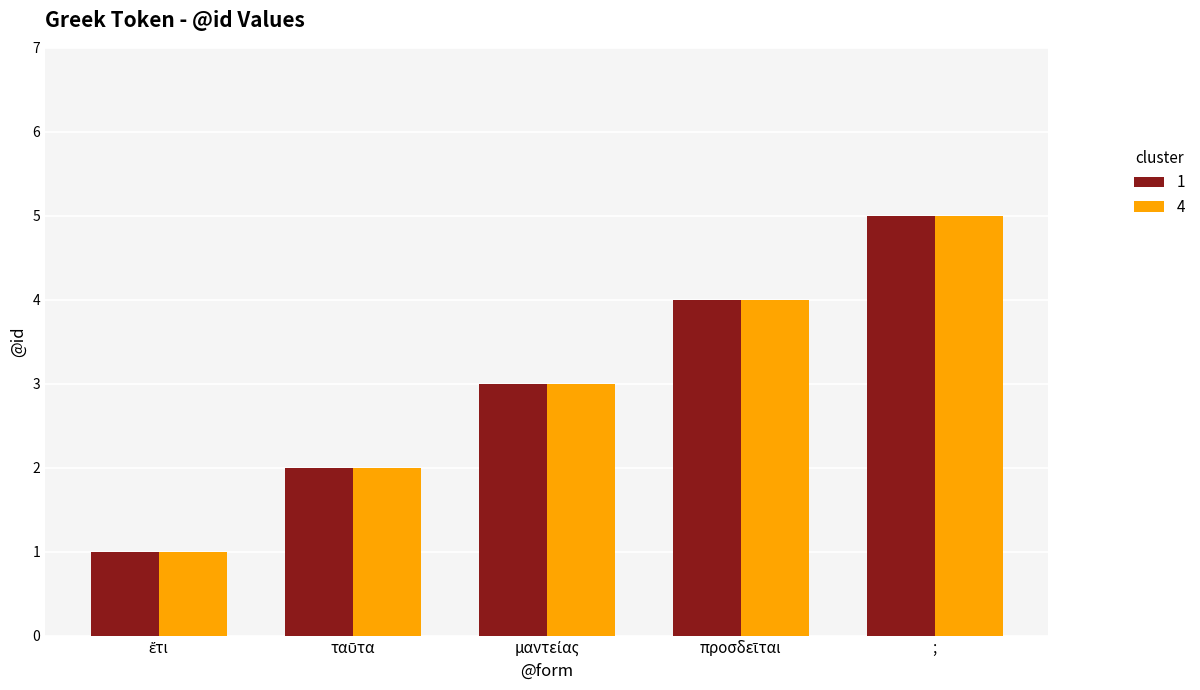

What are all the series names shown in the legend?

1, 4